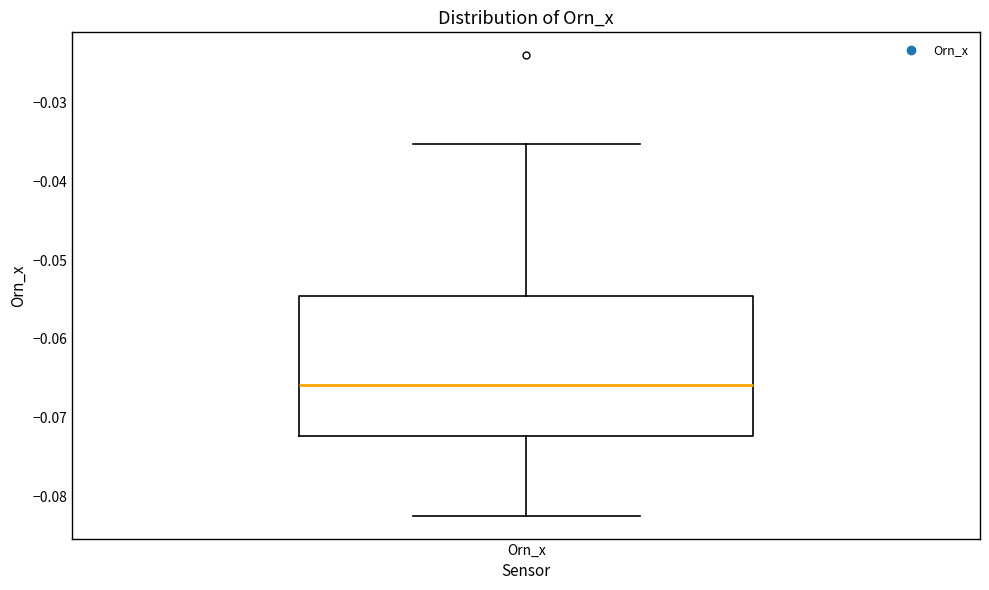

Transcribe this box plot: give where the median line is, the range the box spans, and where the two whiskers end, as read against the y-axis. The values are not printed on the chart, so give them approximately, as read against the axis.

median -0.066, box -0.072 to -0.055, whiskers -0.082 to -0.035